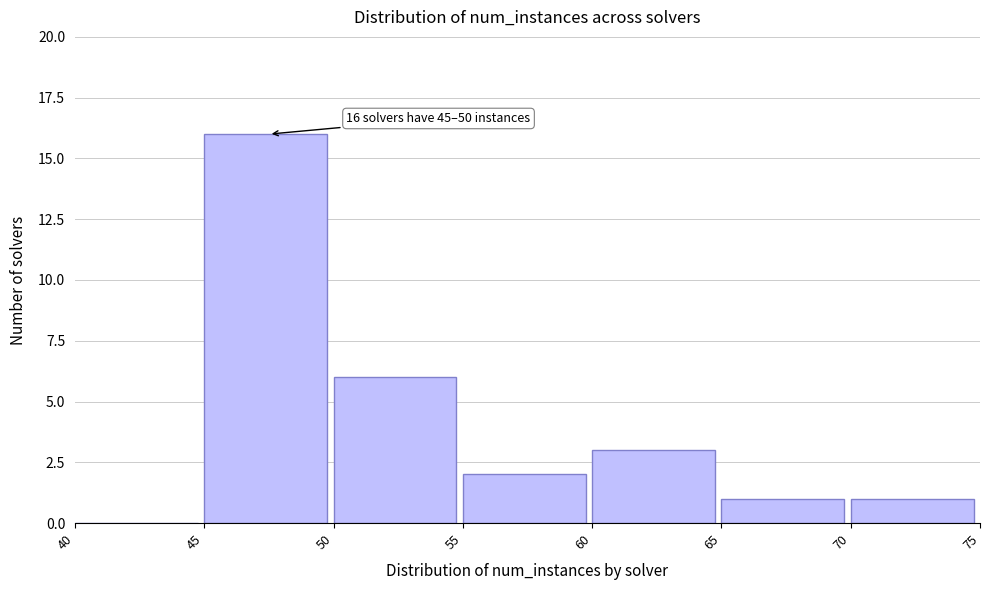

Over which range of the x-axis is the bar tallest?

45 to 50